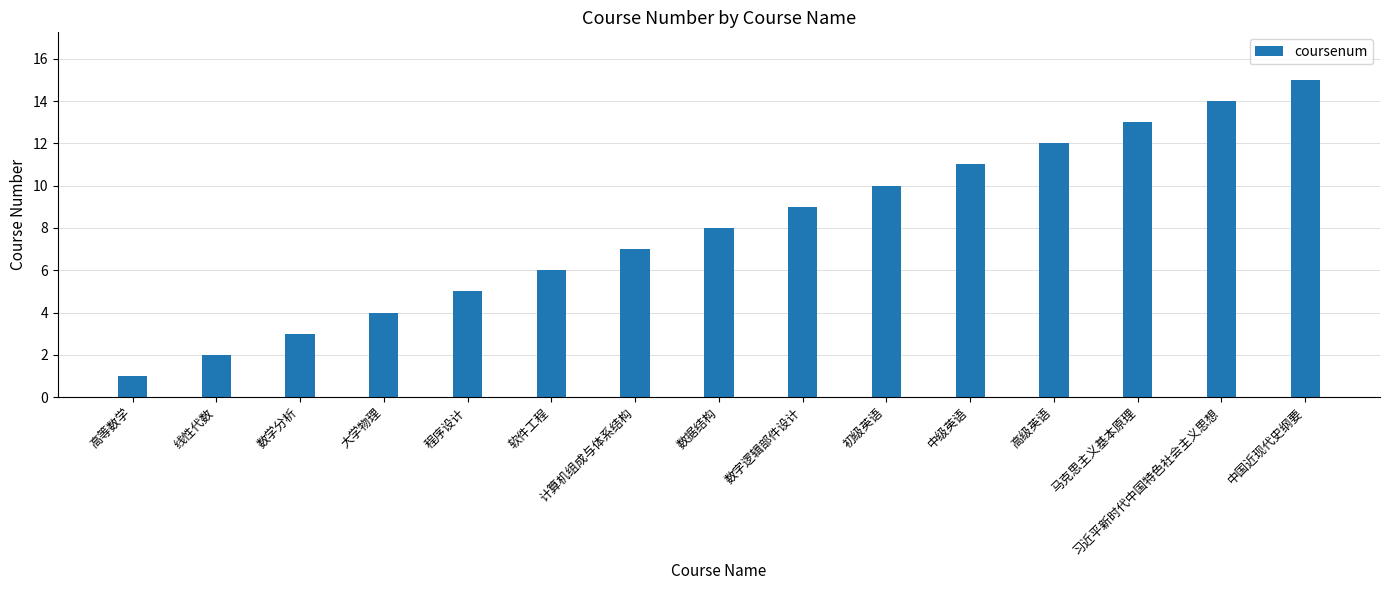

Between 程序设计 and 数据结构, which is larger?

数据结构